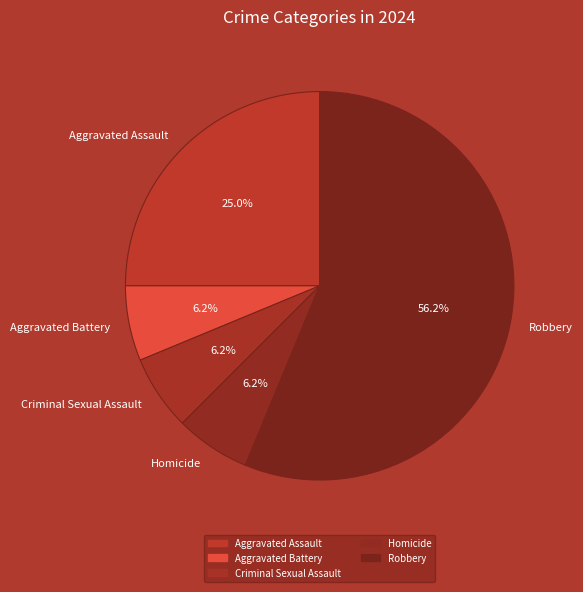

What is the ratio of the value at Aggravated Assault to the value at Criminal Sexual Assault?

4.0